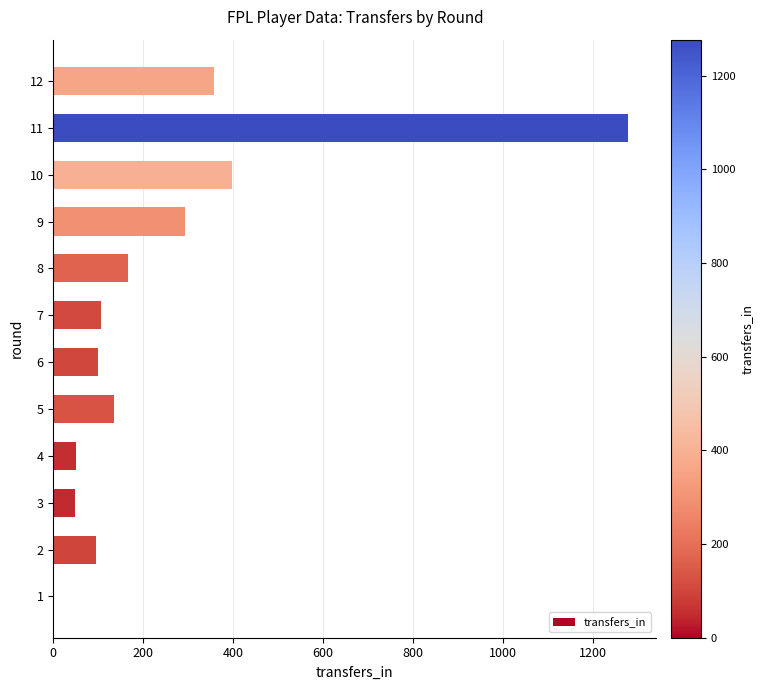

What is the change in value from 6 to 12?

+257